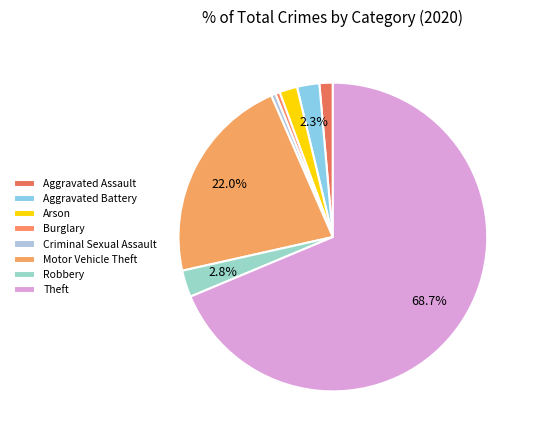

Which category has the smallest portion of the pie?

Burglary